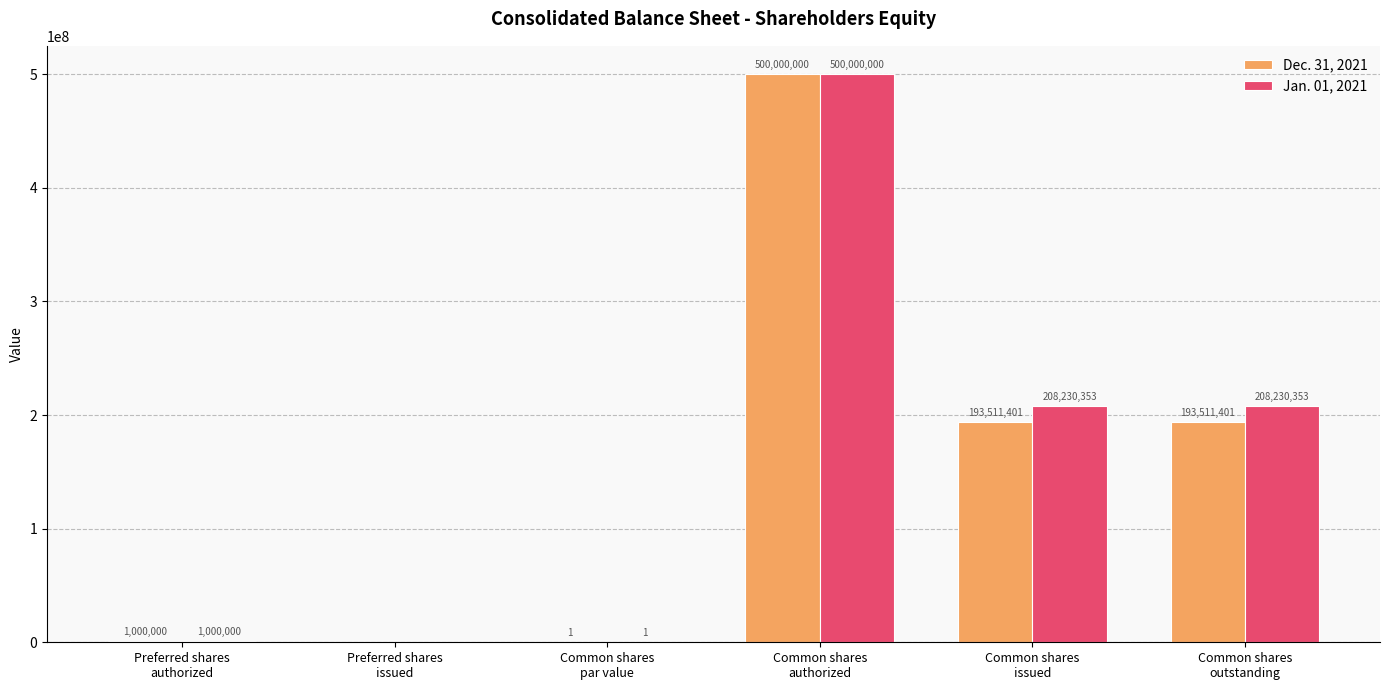

The Dec. 31, 2021 series shows 241458606 at Preferred shares
issued. True or false?

False